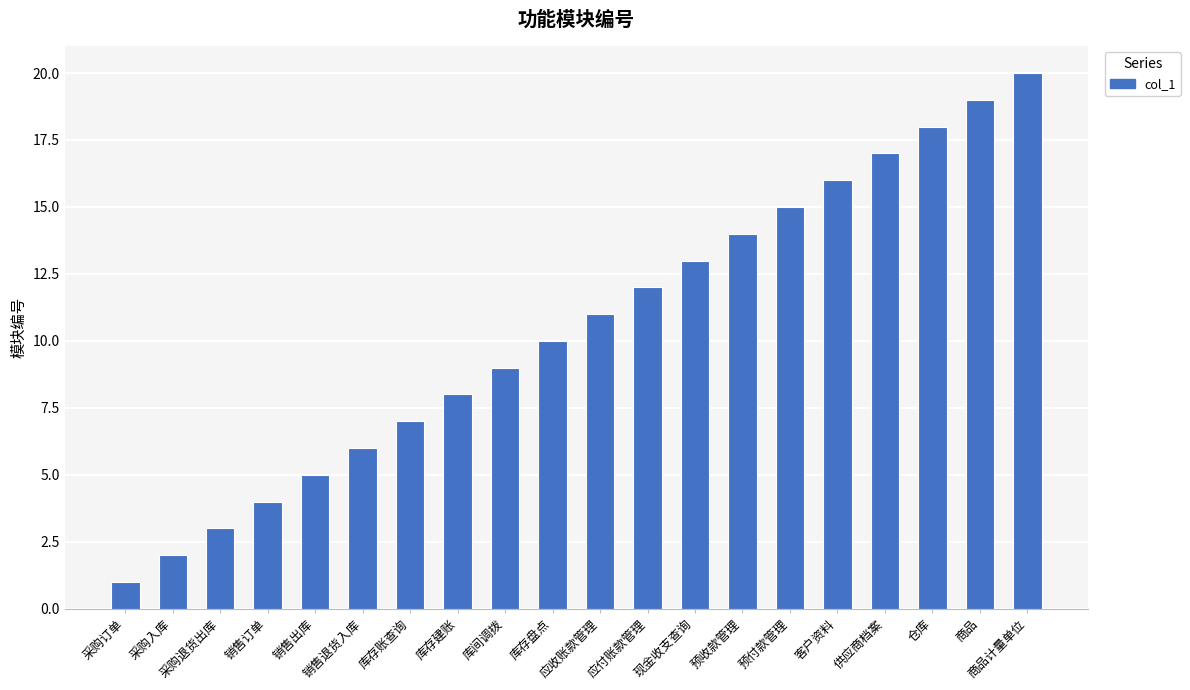

The value at 商品计量单位 is 33. True or false?

False